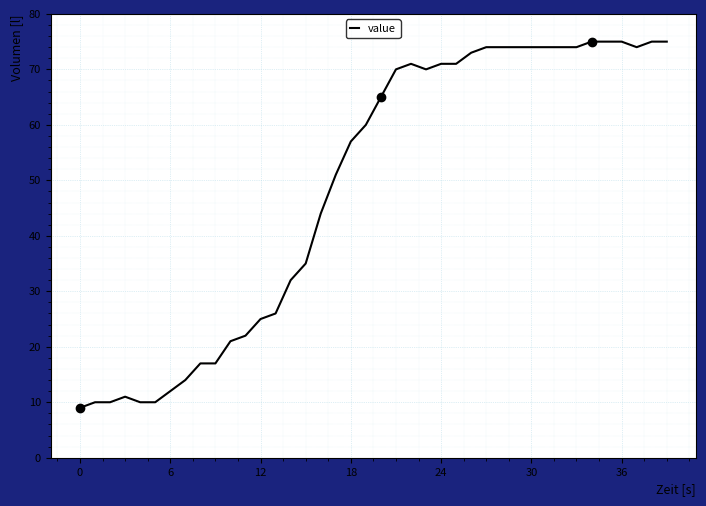

What is the greatest value displayed?

75